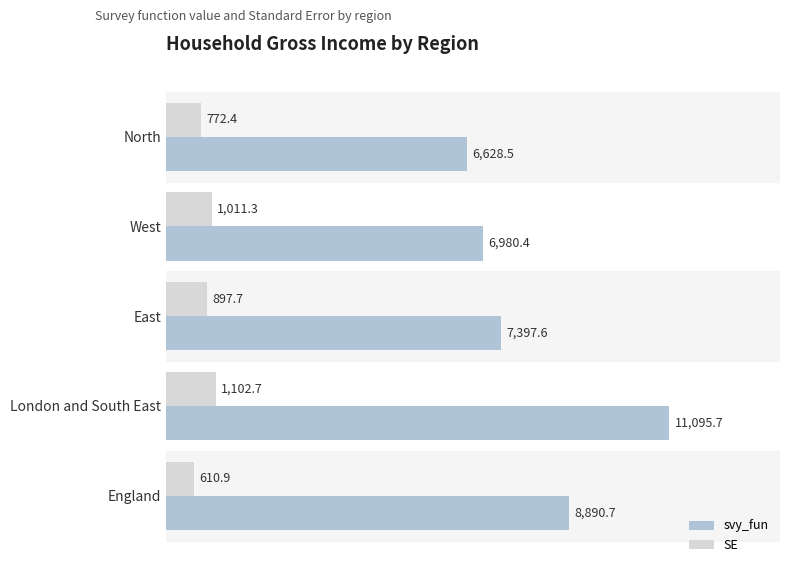

What is the average value of the svy_fun series?

8198.6